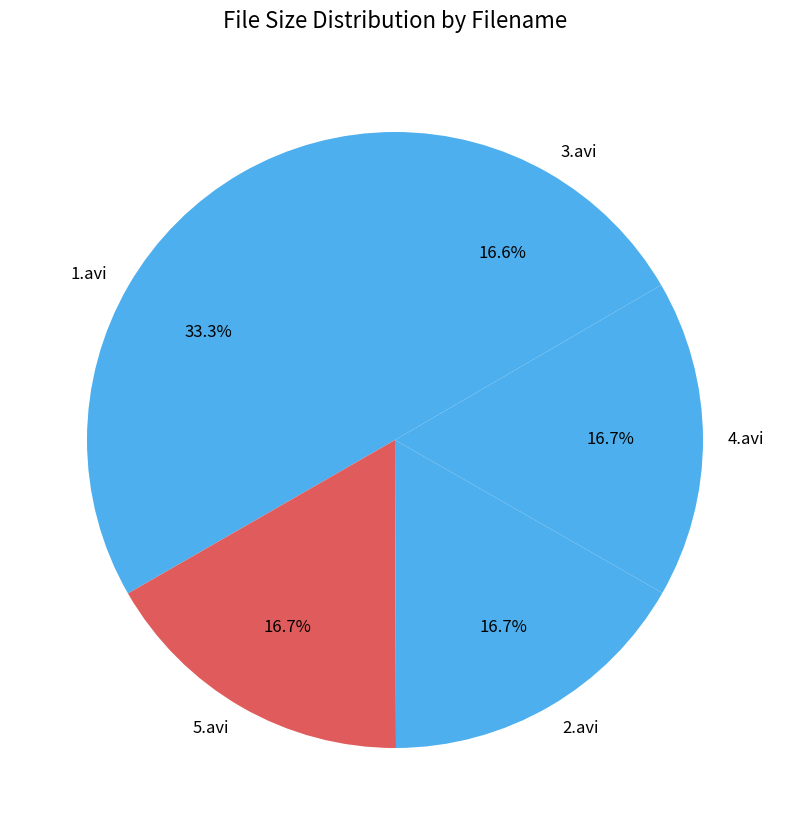

To the nearest percent, what is the combined percentage of 5.avi and 4.avi?

33%